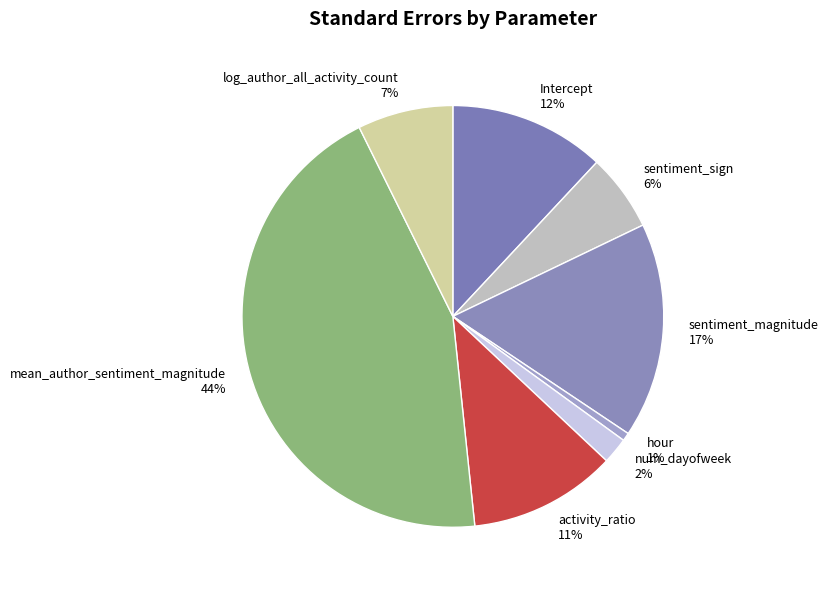

Combined, do Intercept and num_dayofweek account for over 50%?

No